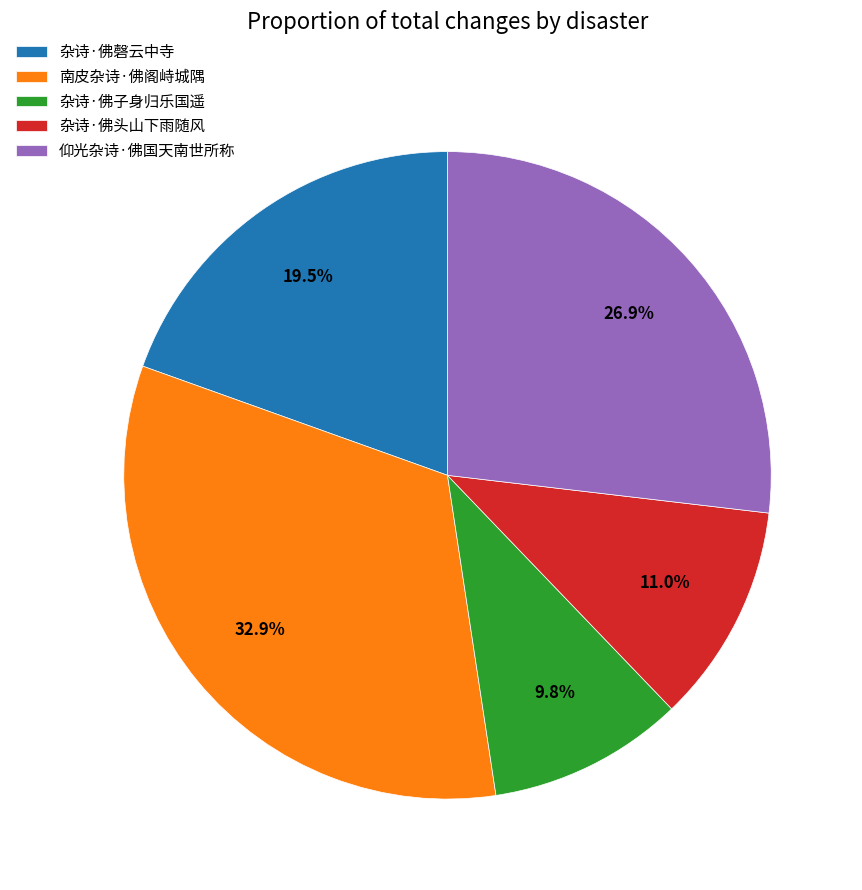

To the nearest percent, what percentage of the pie is 仰光杂诗·佛国天南世所称?

27%